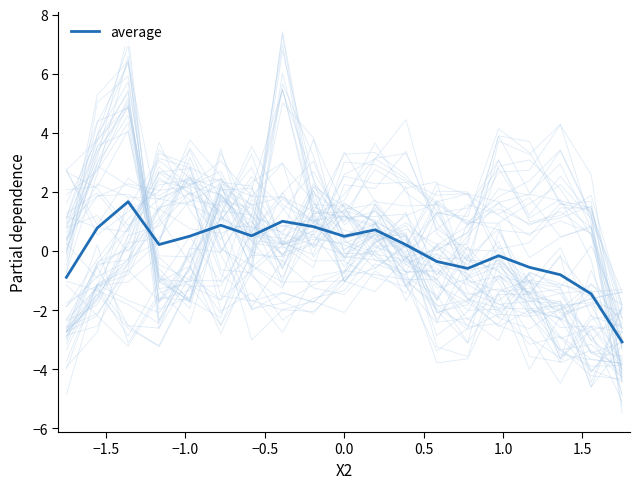

What is the minimum value shown in the chart?

-3.1